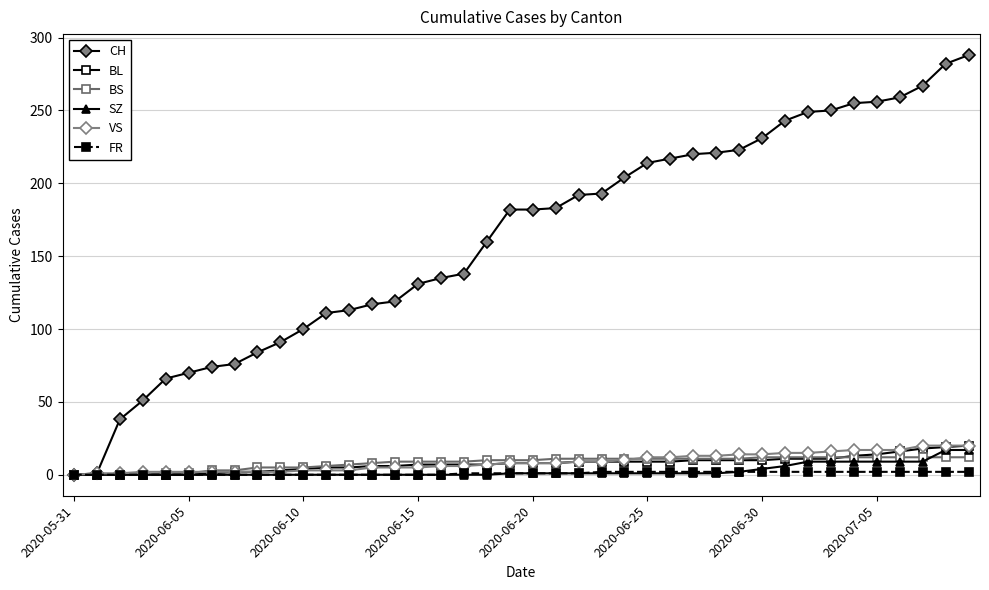

Which series has the largest total across all categories?

CH